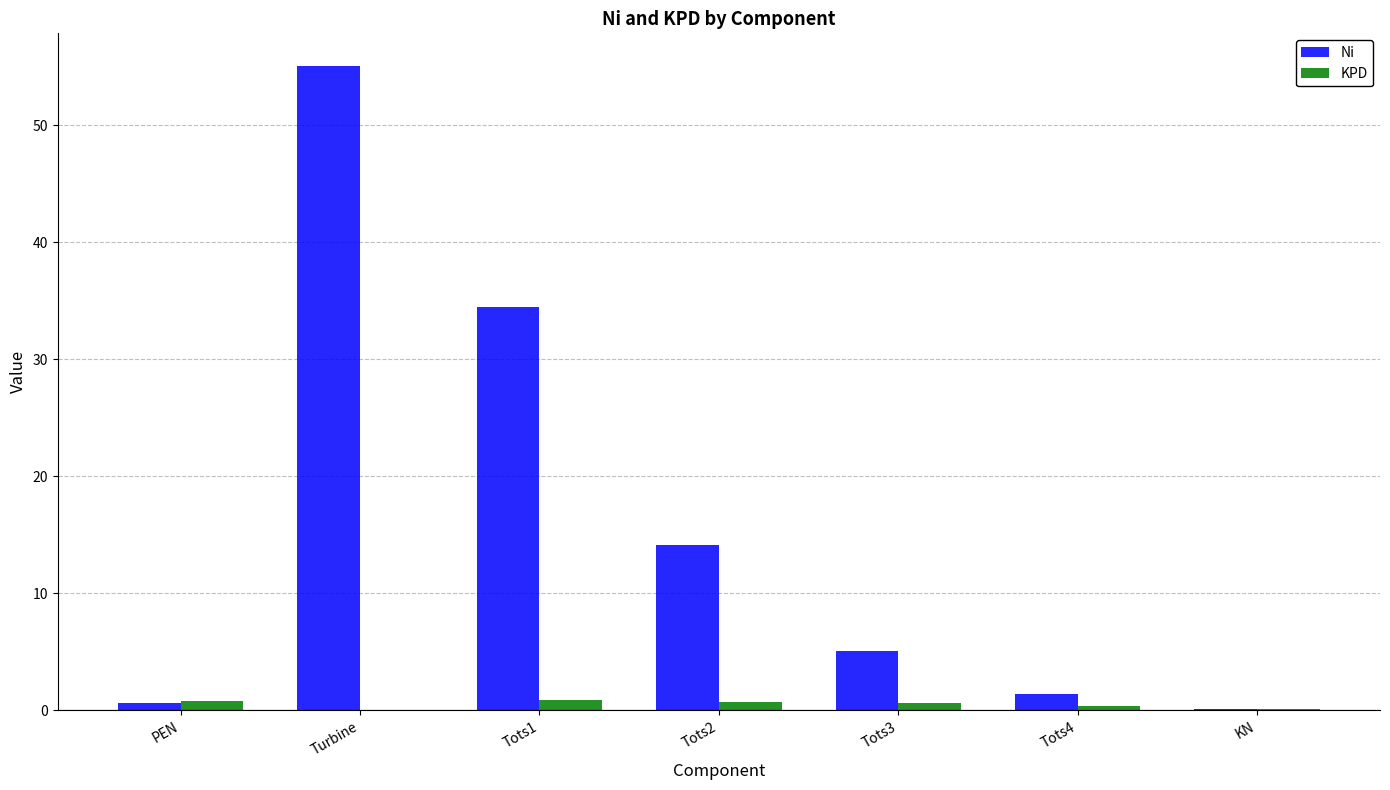

How many groups of bars are there?

7